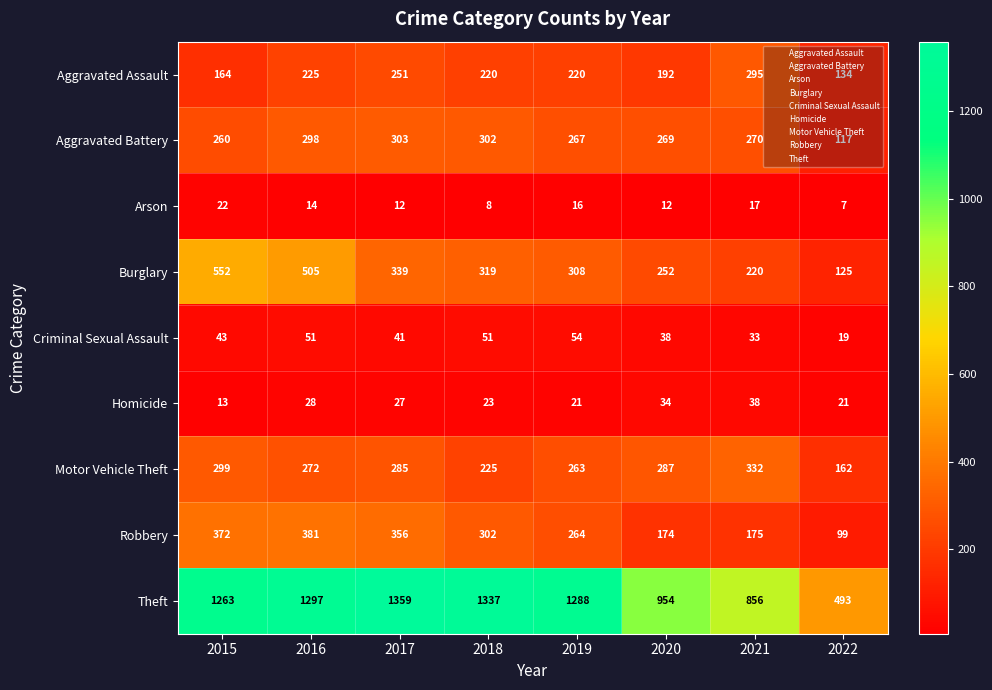

How many categories are shown in the chart?

8